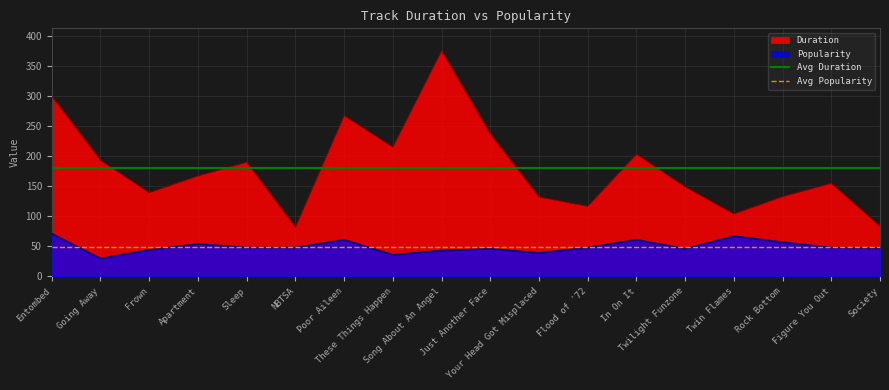

List the series in order of their peak value, highest first.

Duration, Avg Duration, Popularity, Avg Popularity